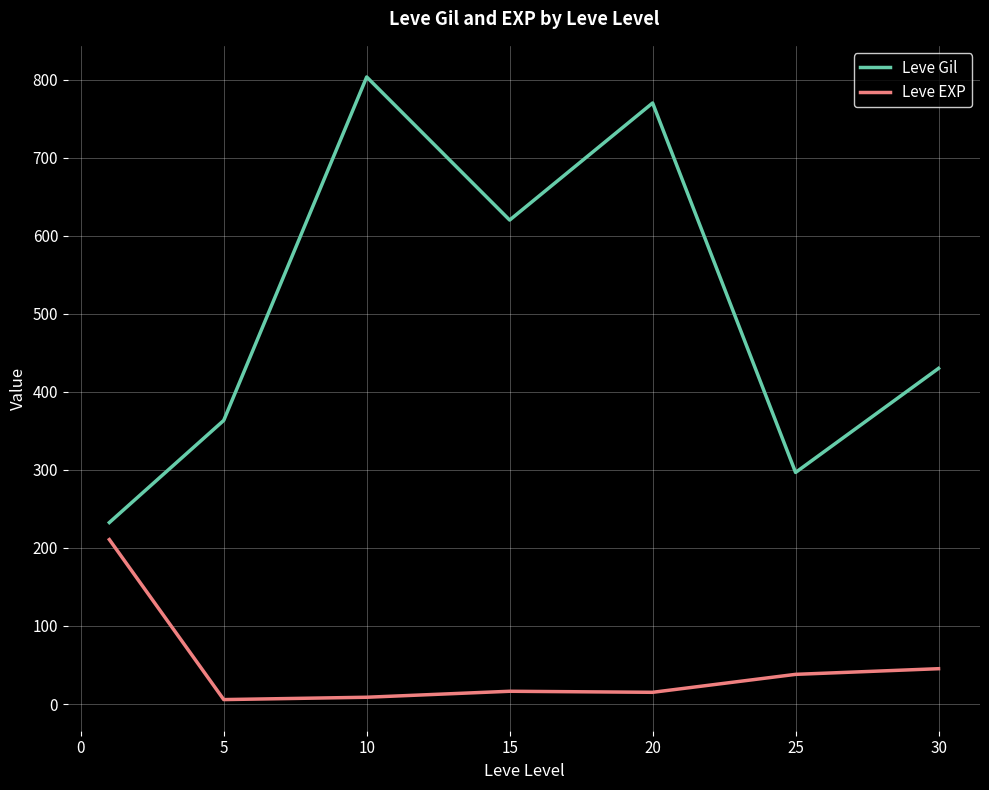

Which series has the widest spread of values?

Leve Gil